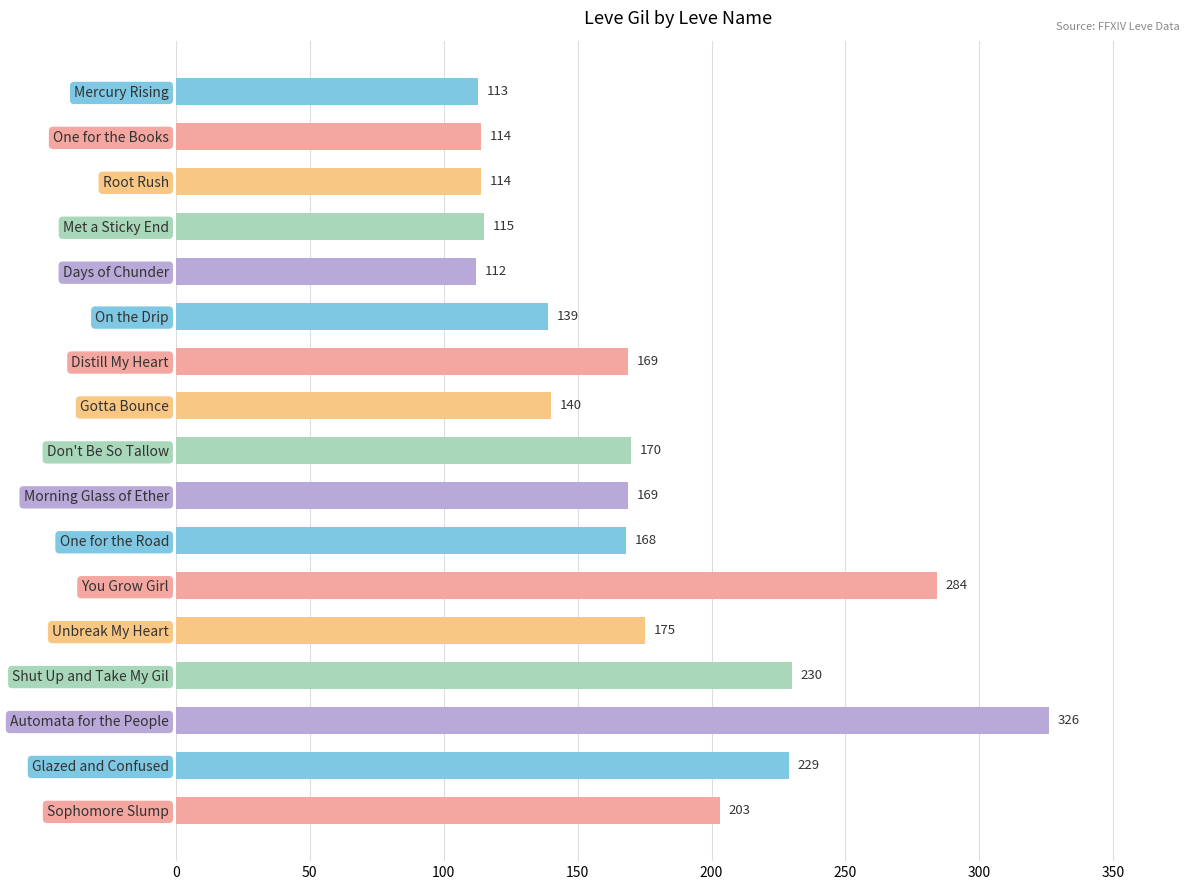

What is the change in value from Root Rush to Don't Be So Tallow?

+56